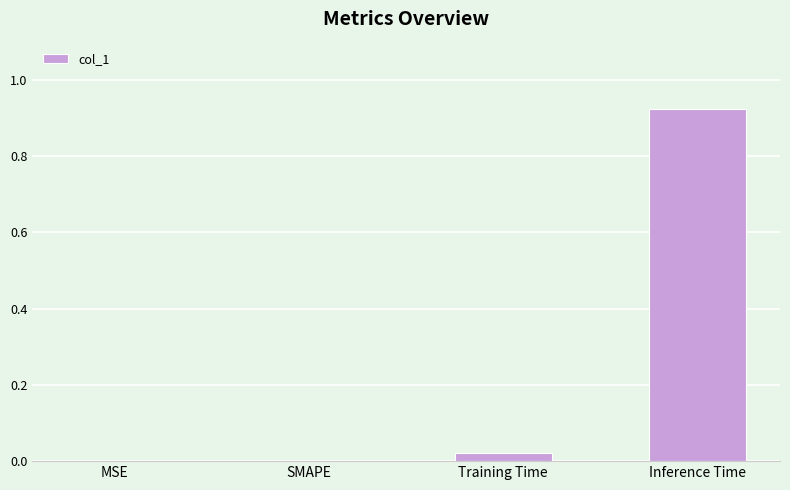

The value at Inference Time is 0.3. True or false?

False